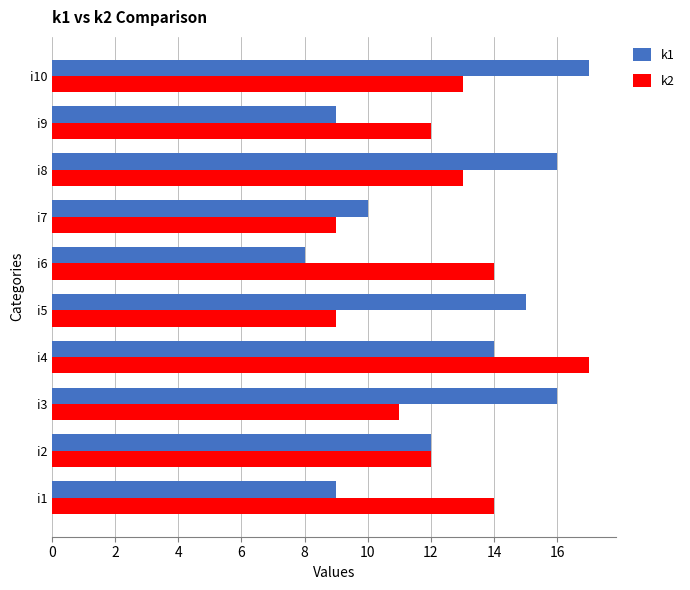

What is the sum of all k1 values?

126